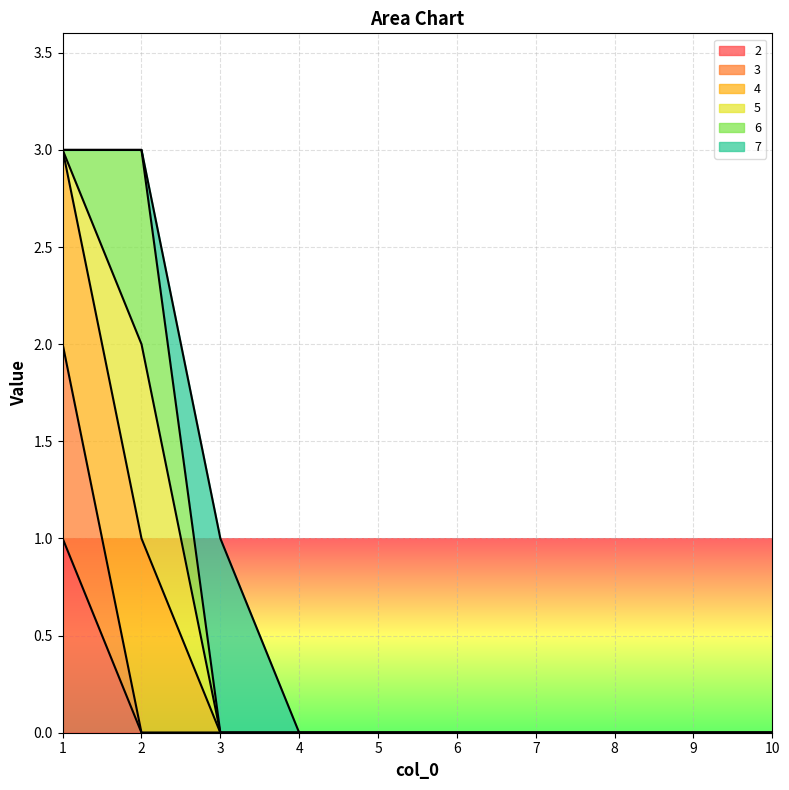

At which category is the sum across all series the highest?

1